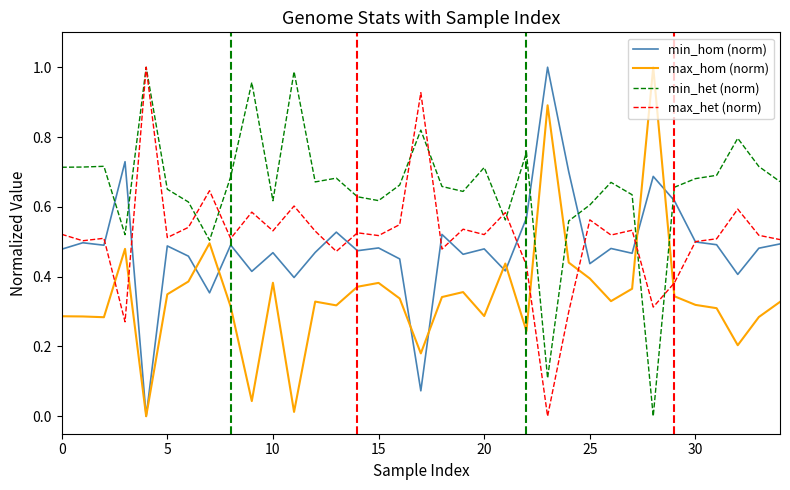

True or false: max_het (norm) and max_hom (norm) intersect in this chart.

True